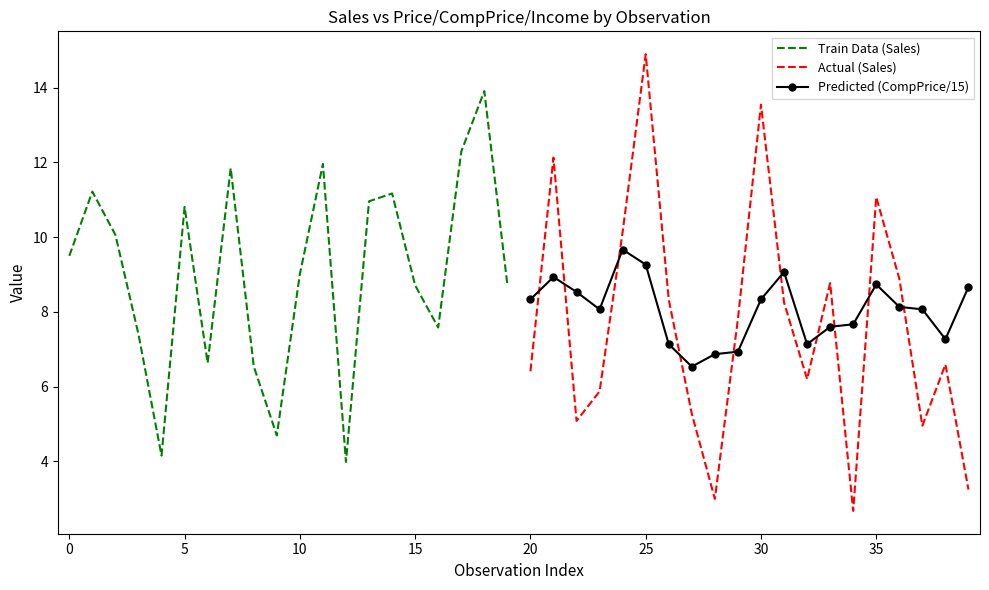

In Train Data (Sales), how many points are lower than both neighbors (excluding endpoints)?

5